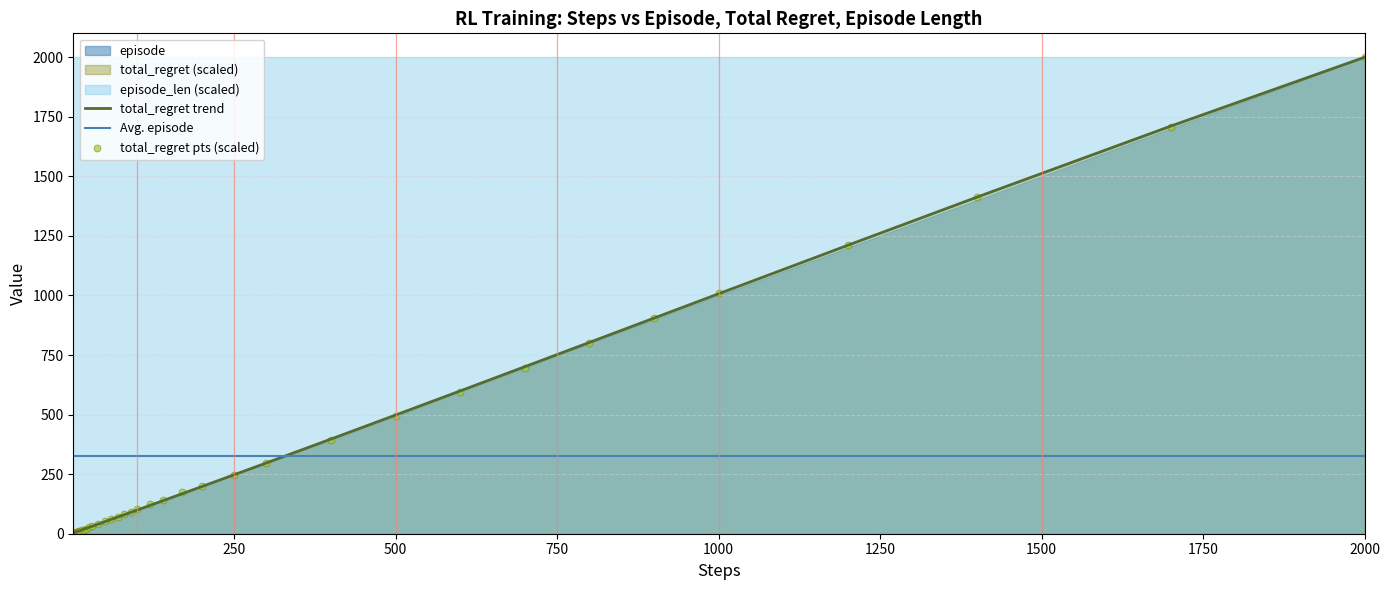

What is the minimum value for Avg. episode?

326.1